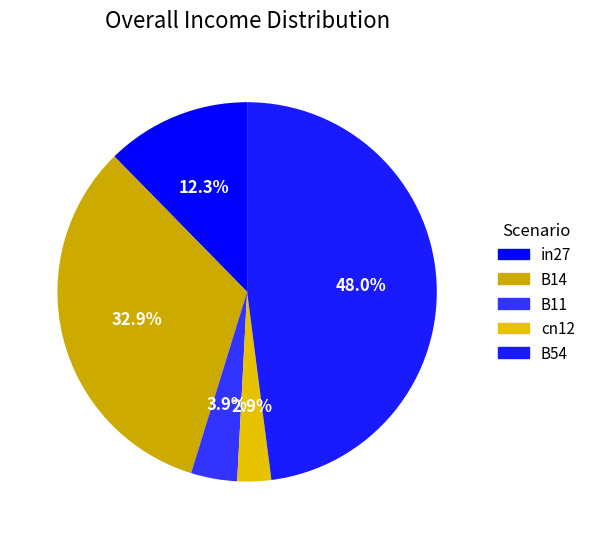

To the nearest percent, what is the difference between the B11 and B14 slice percentages?

29%